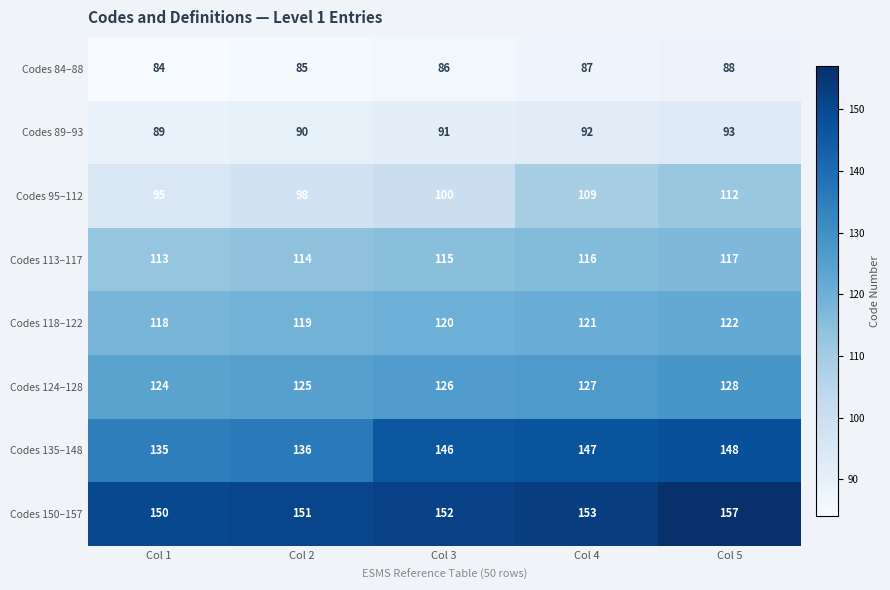

List the series in order of their peak value, lowest first.

Codes 84–88, Codes 89–93, Codes 95–112, Codes 113–117, Codes 118–122, Codes 124–128, Codes 135–148, Codes 150–157